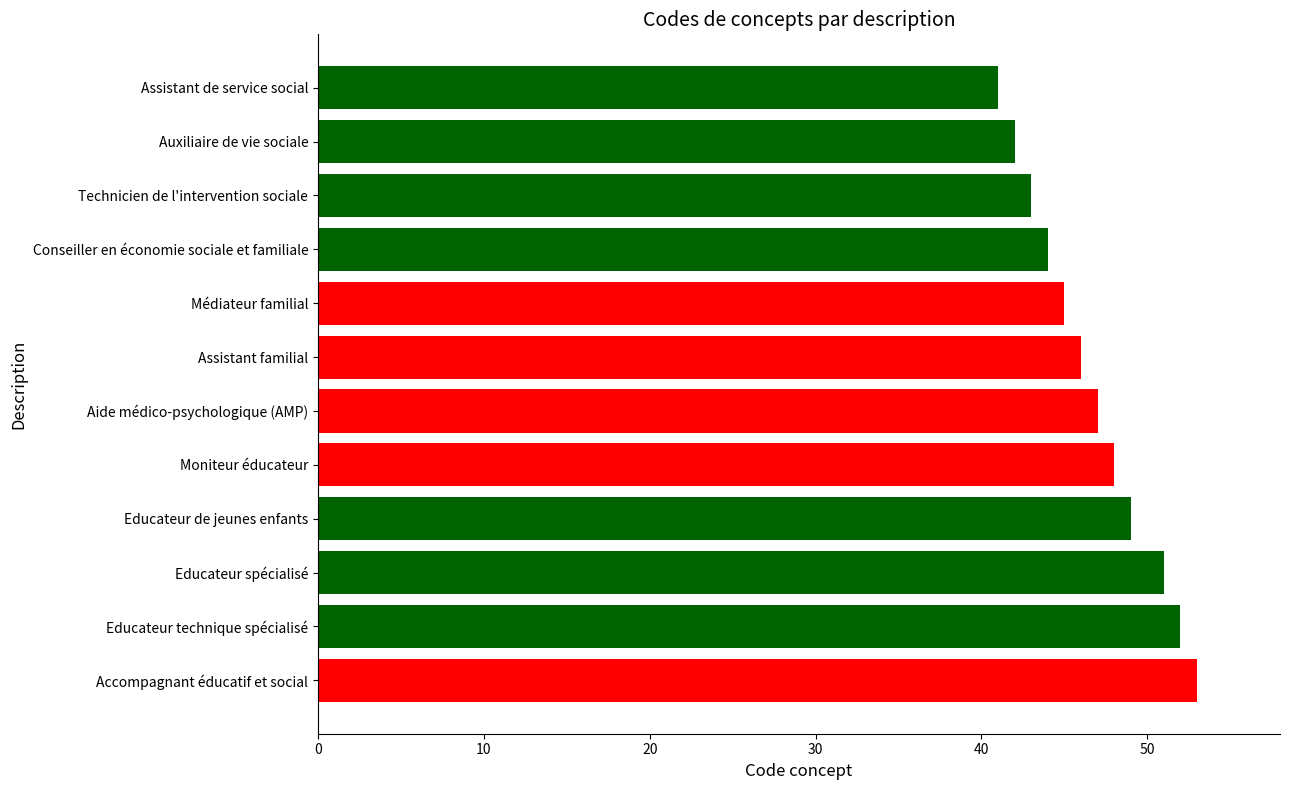

What is the minimum value shown in the chart?

41